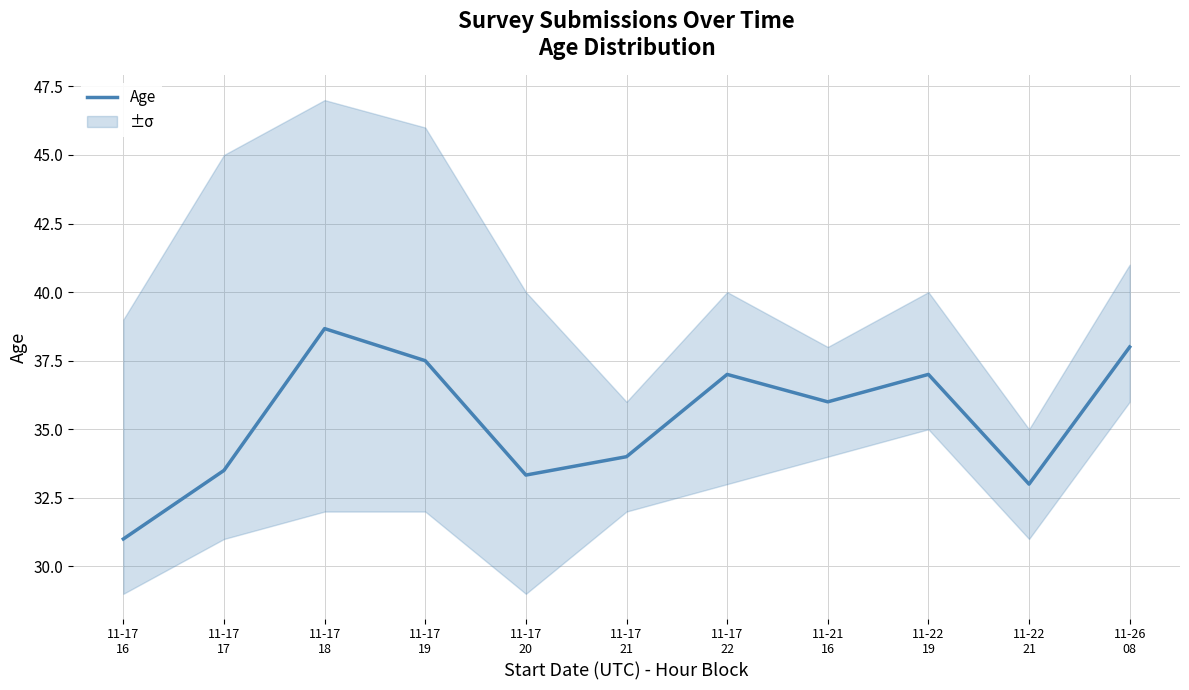

Reading left to right, transcribe all the data shown in this chart.

31.0	33.5	38.7	37.5	33.3	34.0	37.0	36.0	37.0	33.0	38.0